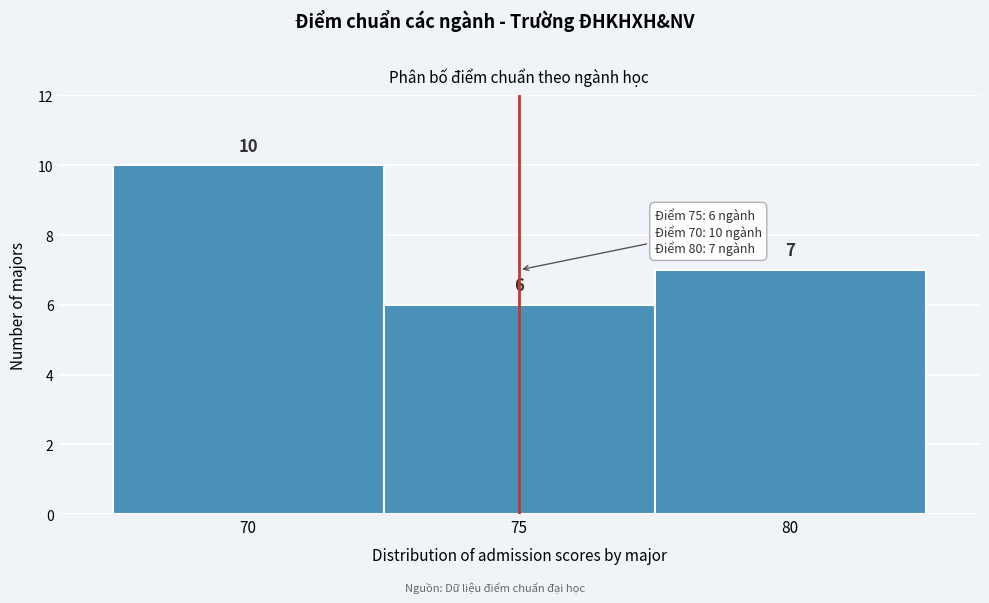

Over which range of the x-axis is the bar tallest?

67.5 to 72.5